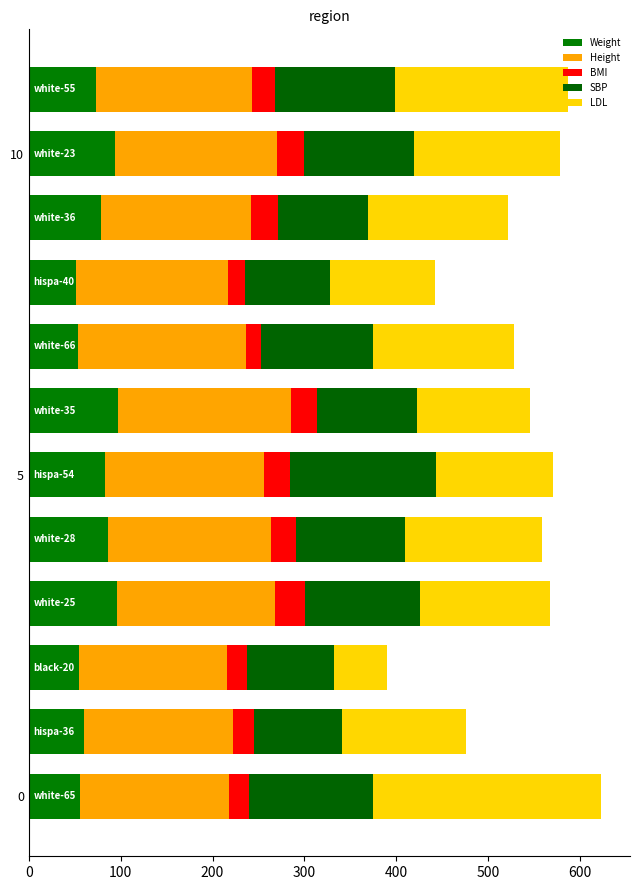

How many categories are shown in the chart?

12